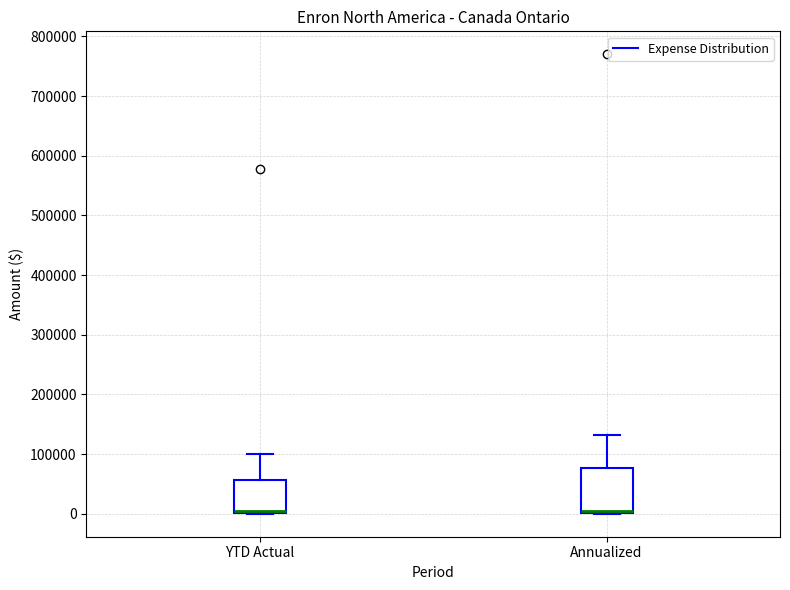

Which box is the tallest, from its lower edge to its upper edge?

Annualized